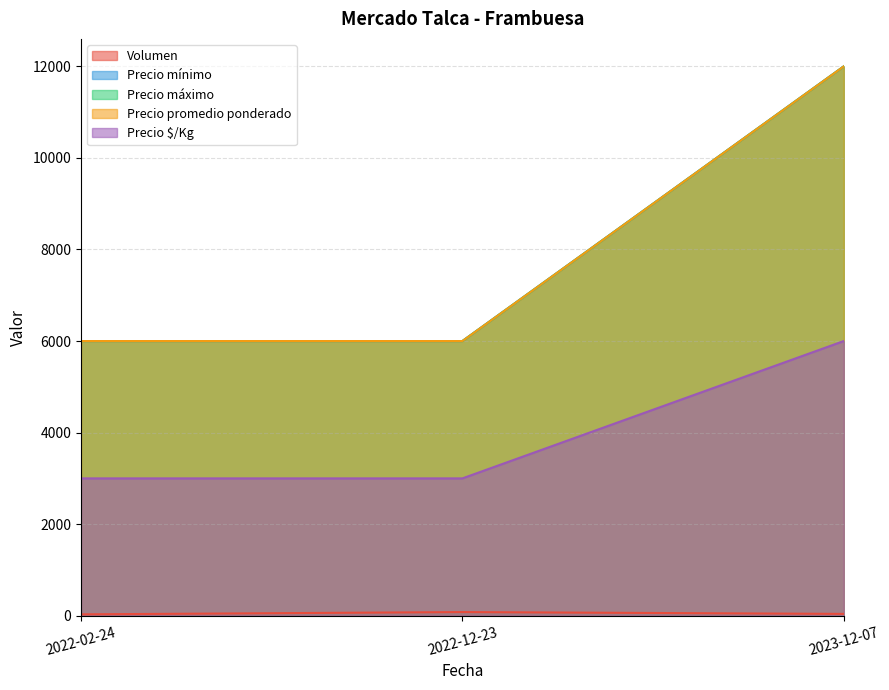

At which label does Precio mínimo reach its peak?

2023-12-07